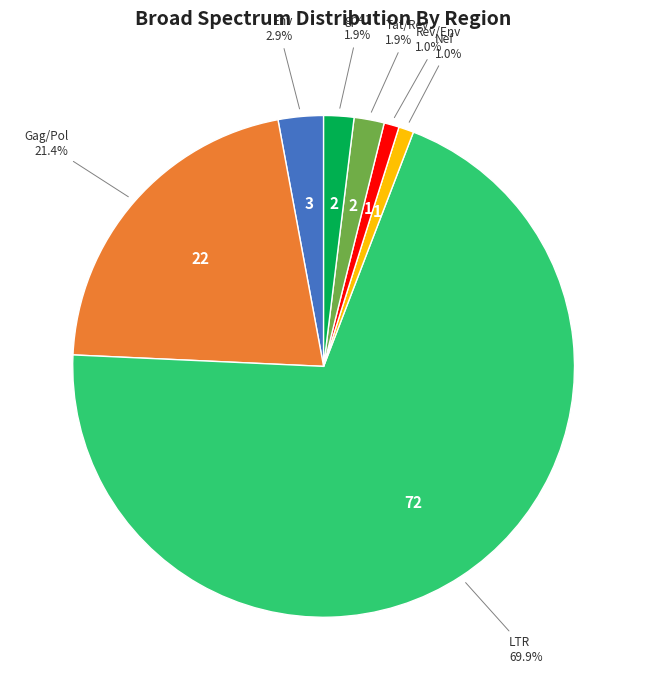

Is there a majority slice in this chart?

Yes